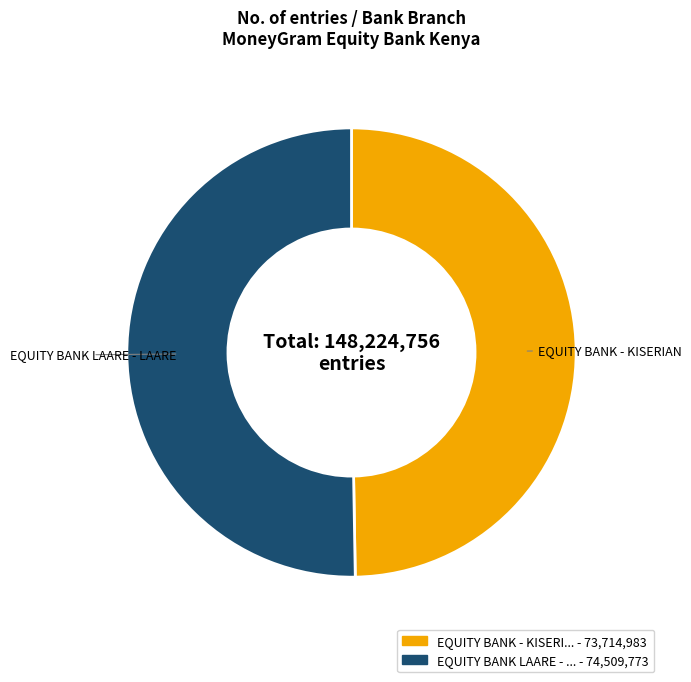

How many segments does this pie chart have?

2